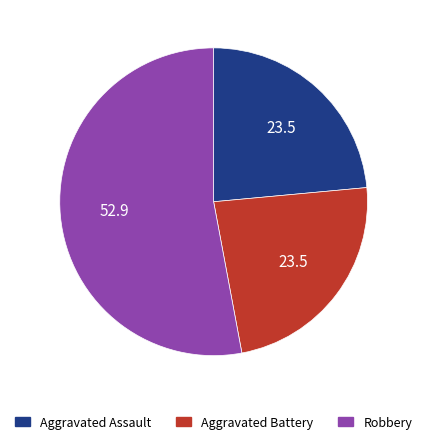

Do Aggravated Assault and Aggravated Battery together represent more than half of the pie?

No